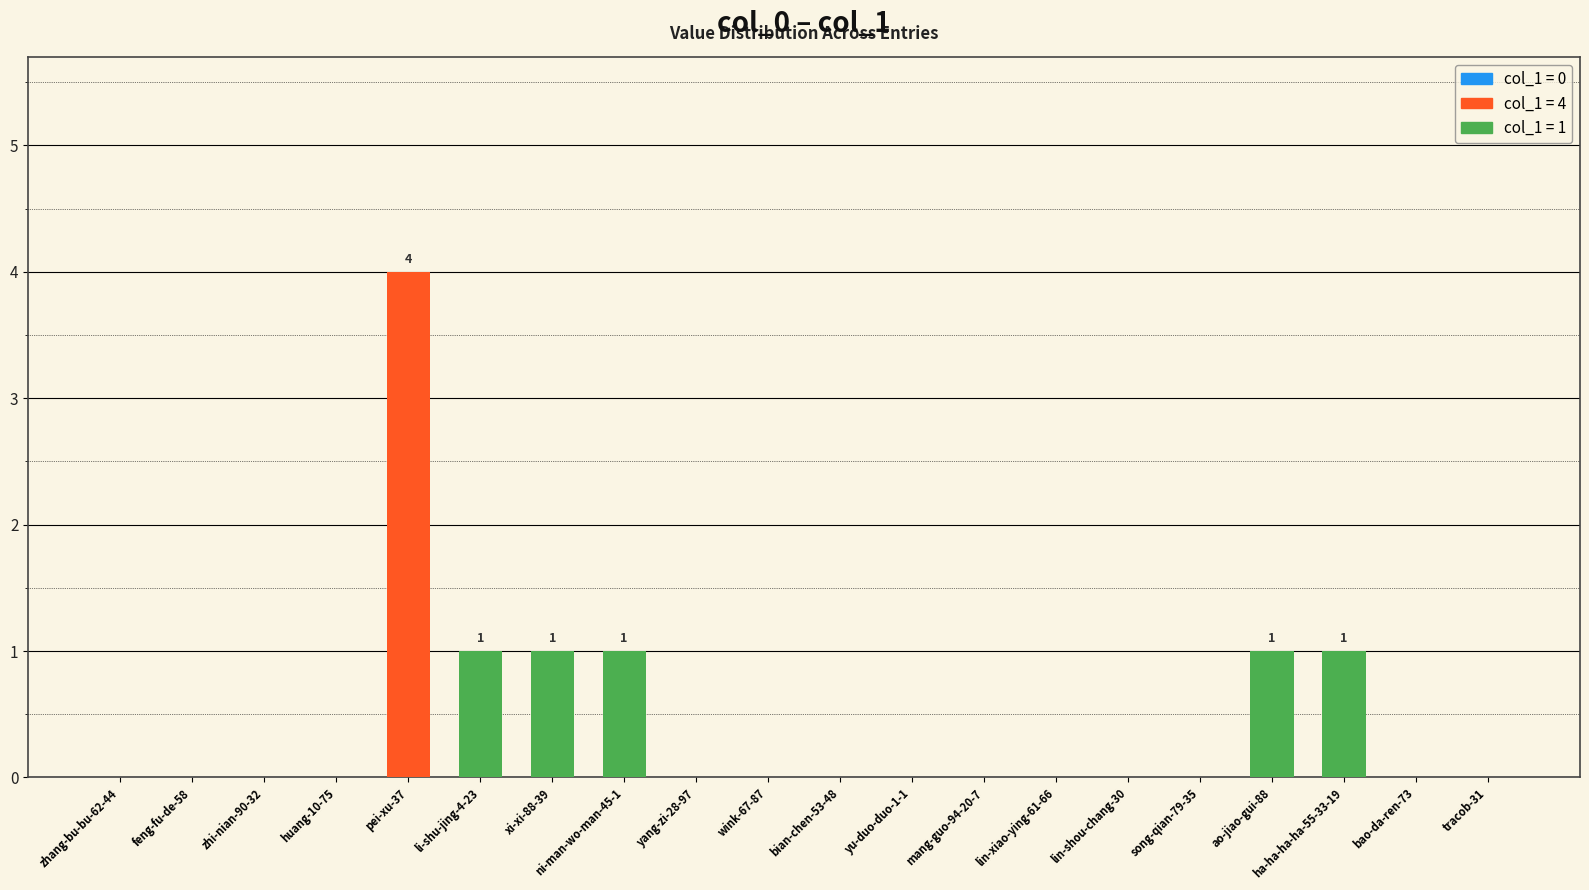

At which category does the chart reach its peak across all series?

pei-xu-37